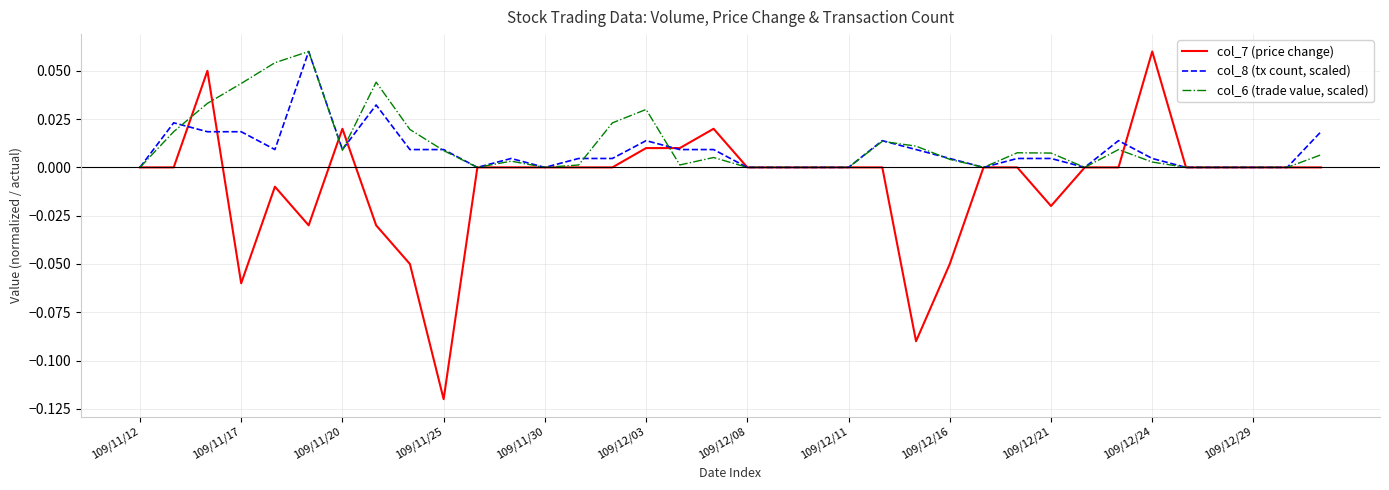

Rank the series by their average value, from highest to lowest.

col_6 (trade value, scaled), col_8 (tx count, scaled), col_7 (price change)